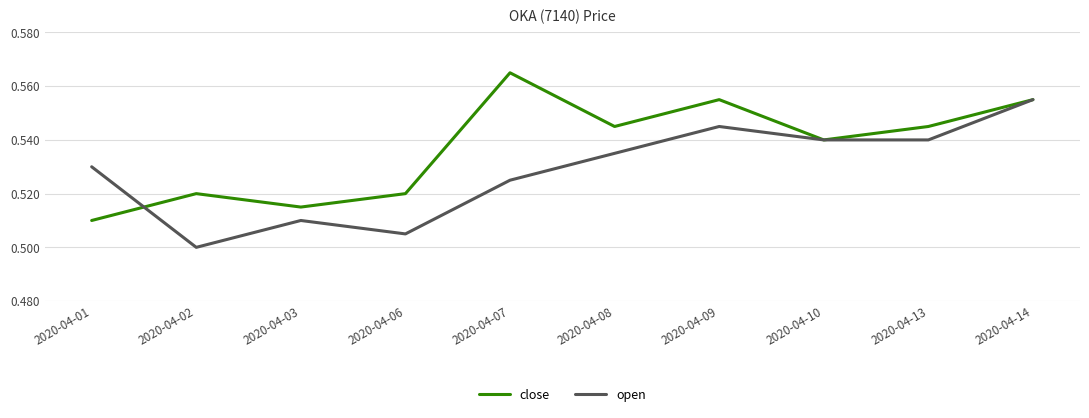

Which label corresponds to the largest value in the chart?

2020-04-07